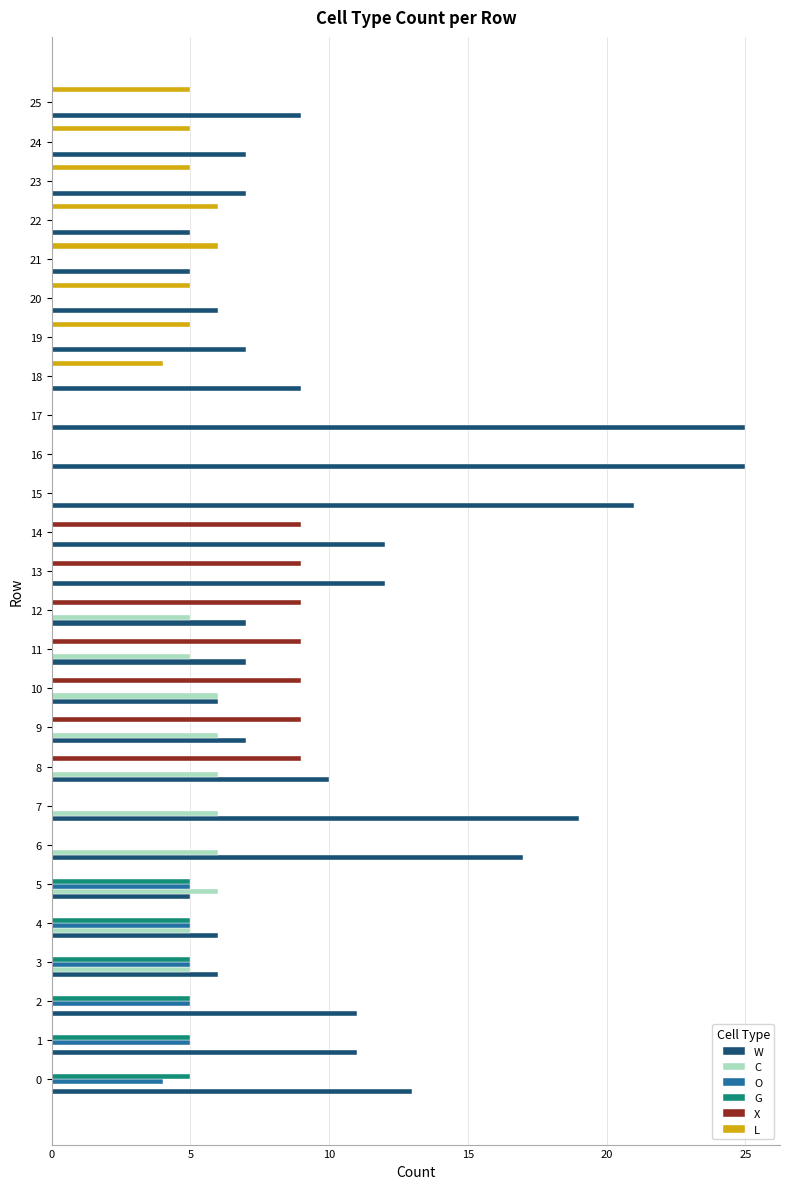

How many categories are shown in the chart?

26